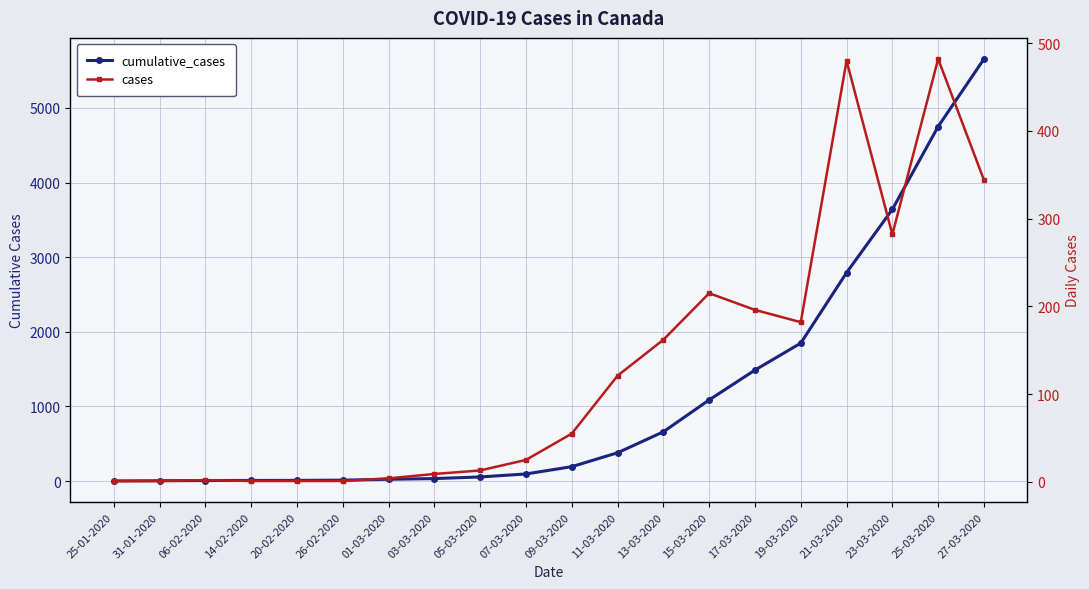

Which series has the widest spread of values?

cumulative_cases